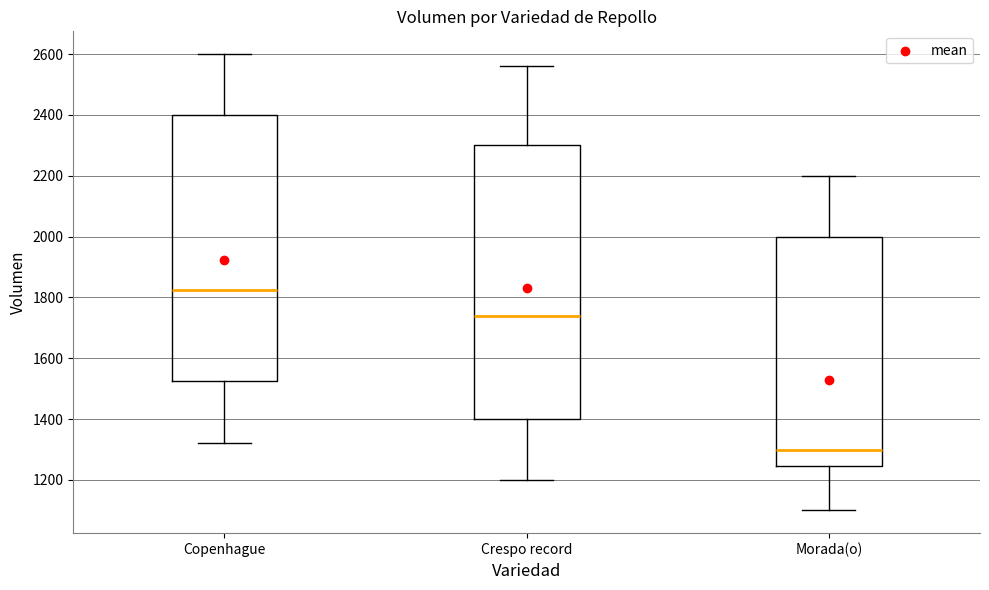

Which box has the highest median line?

Copenhague